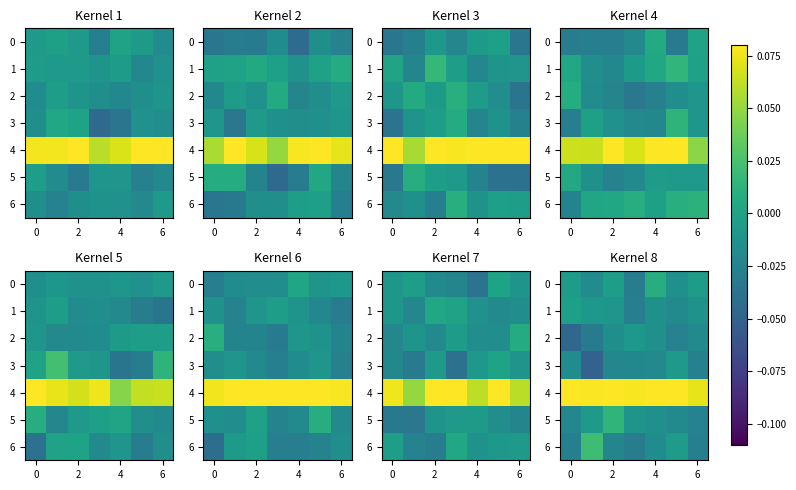

At which label does 5 reach its peak?

2